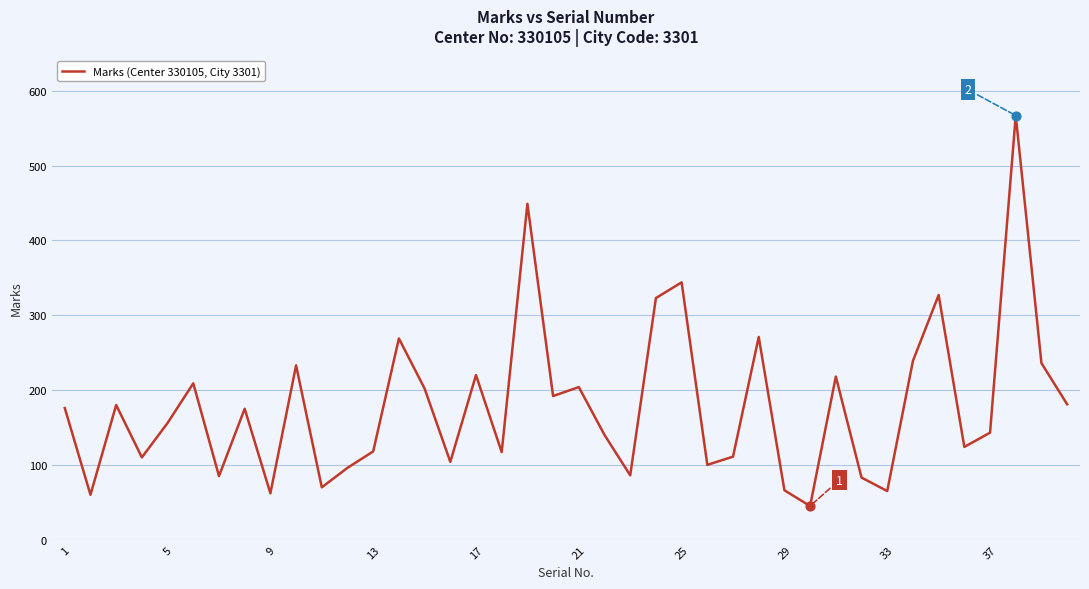

What is the maximum value shown in the chart?

567